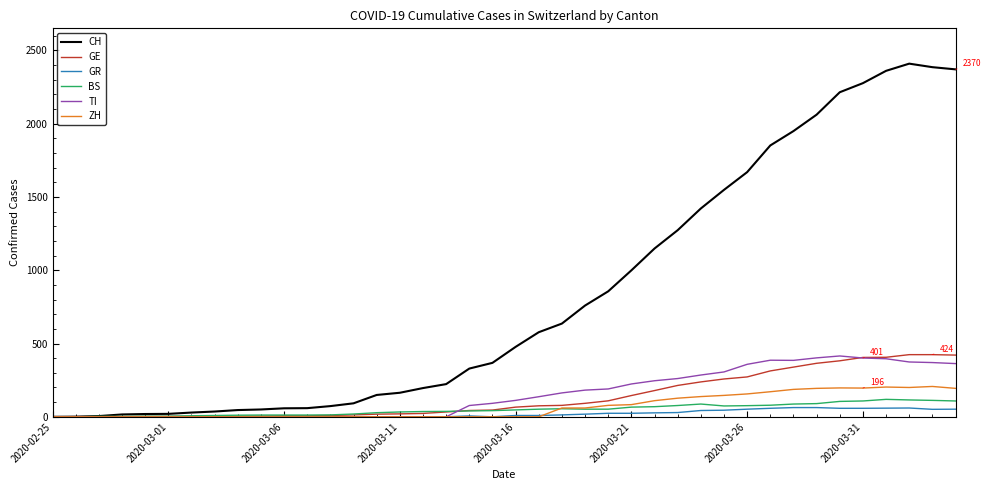

Which series has the largest total across all categories?

CH